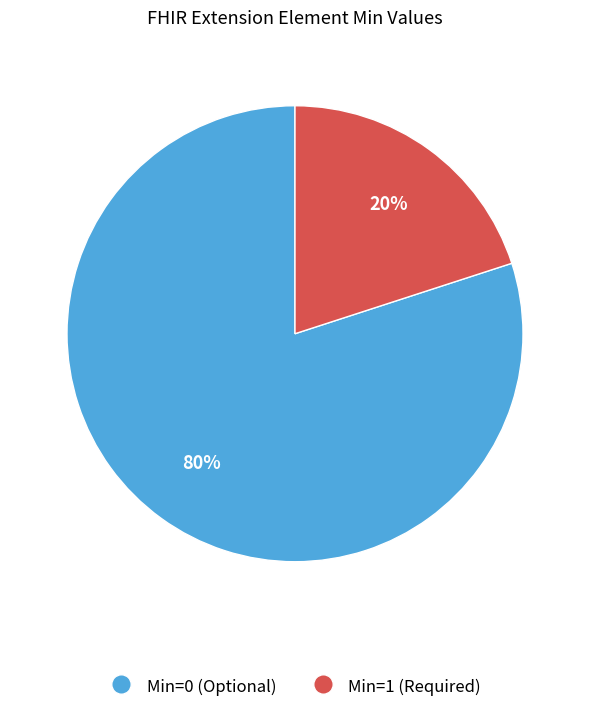

To the nearest percent, what is the average slice percentage?

50%